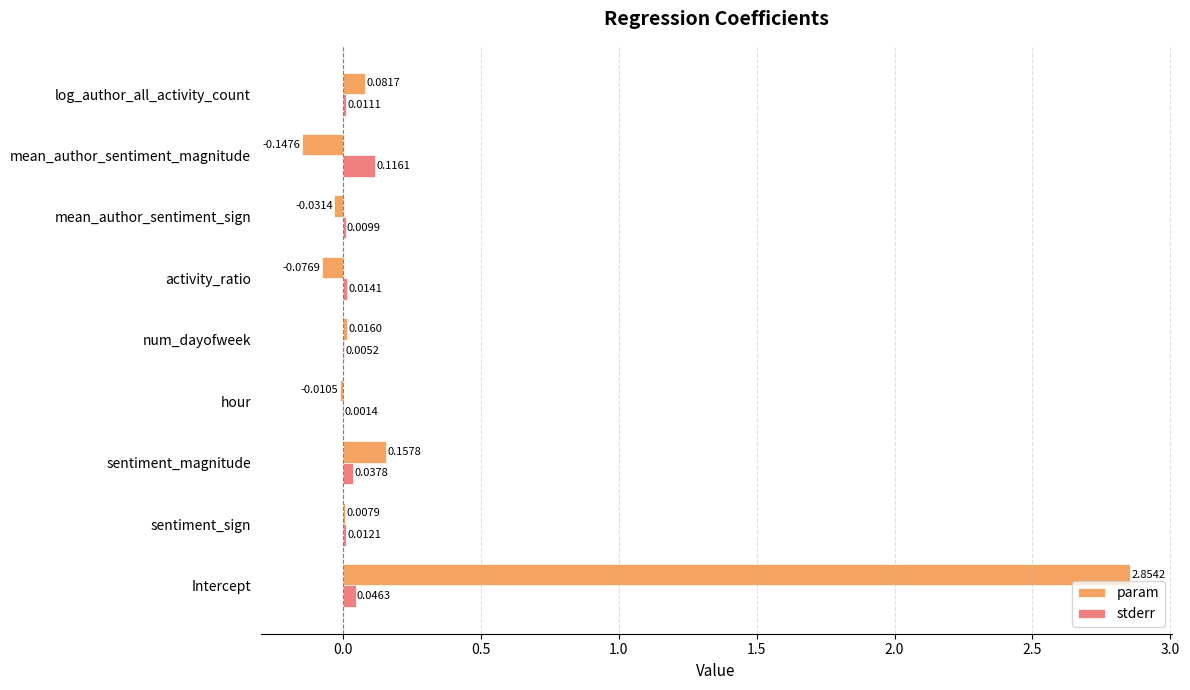

How many values in the param series exceed 0?

5